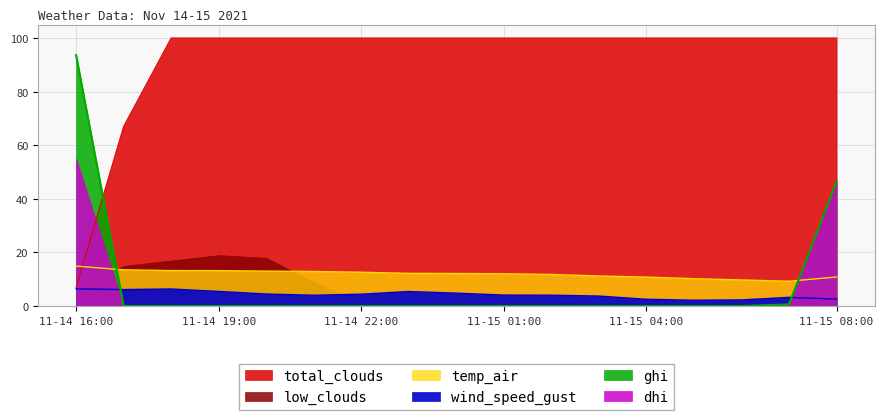

Where do total_clouds and temp_air first cross each other?

2021-11-14 16:00 and 2021-11-14 17:00